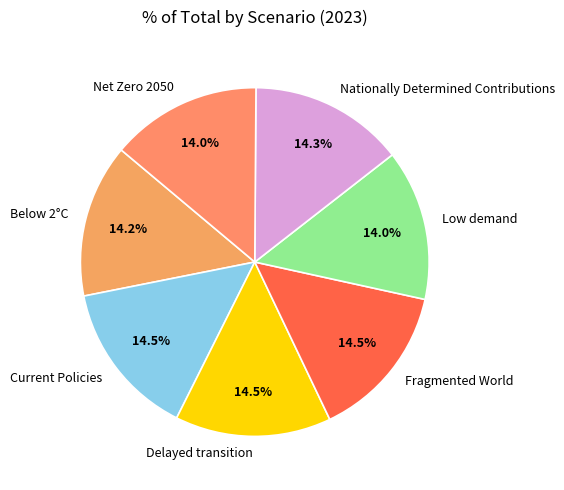

Is there any slice that represents more than half of the pie?

No